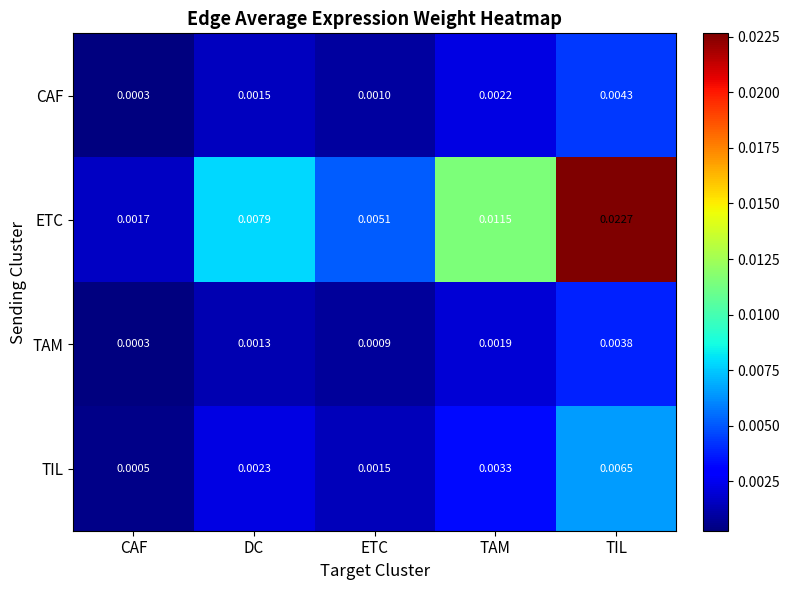

Where is TIL nearest to the value 0?

CAF